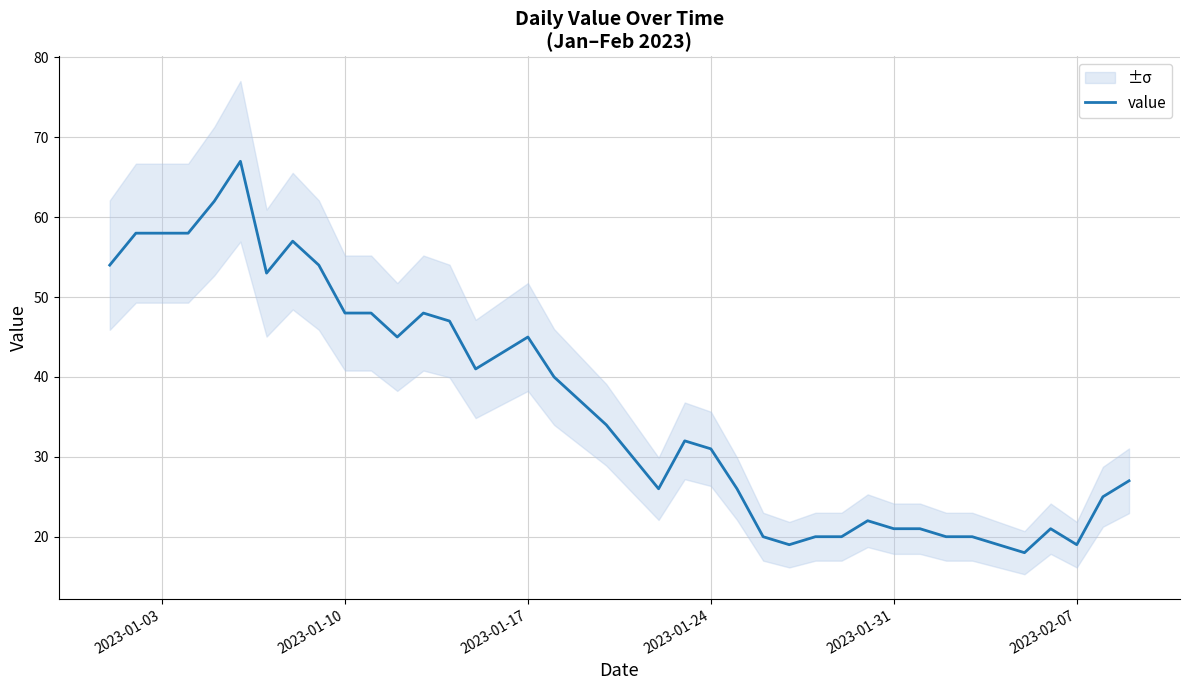

True or false: value has a value of 45 at 2023-01-17.

True